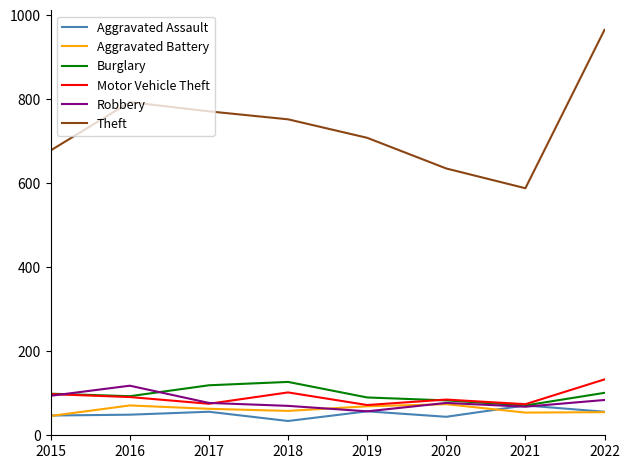

What is the greatest value displayed?

965